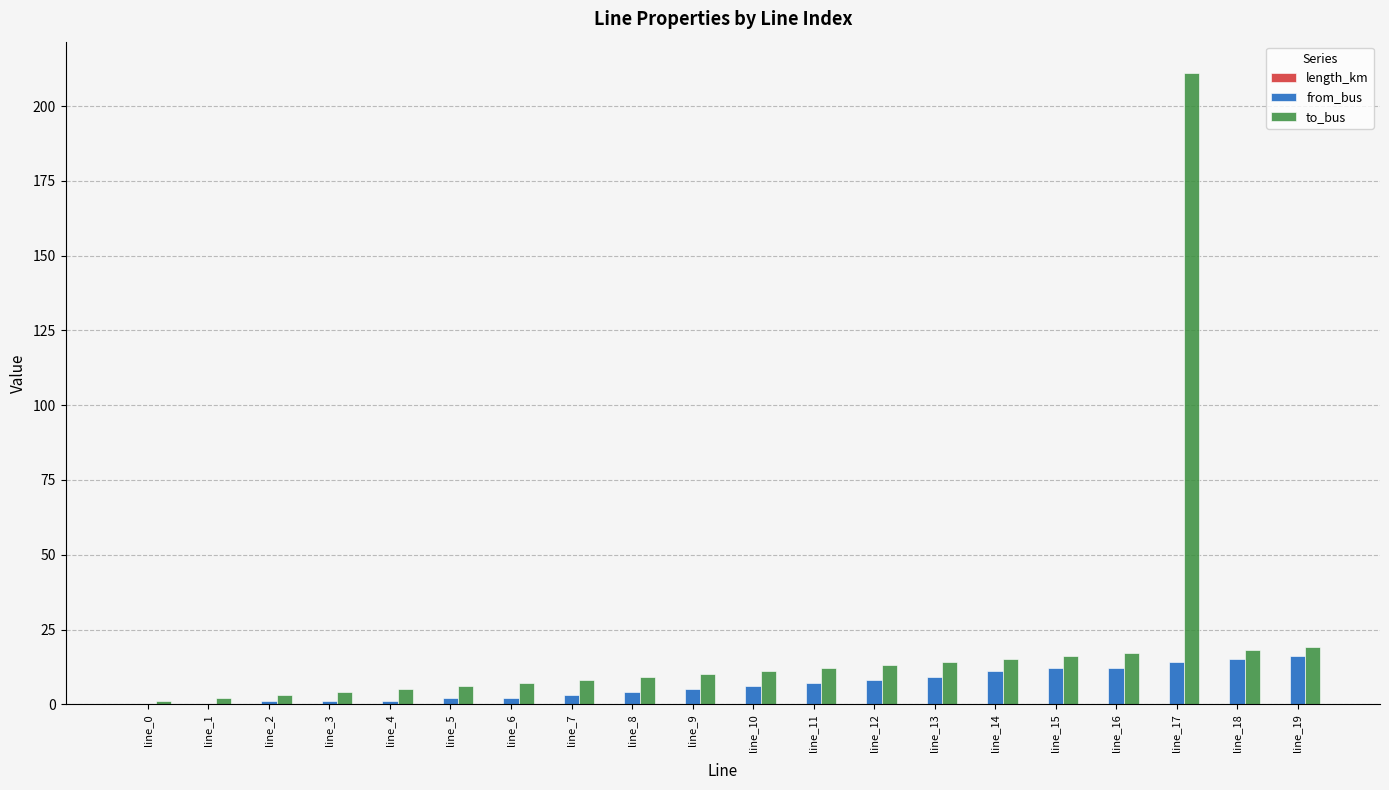

Which category has the highest value in the to_bus series?

line_17